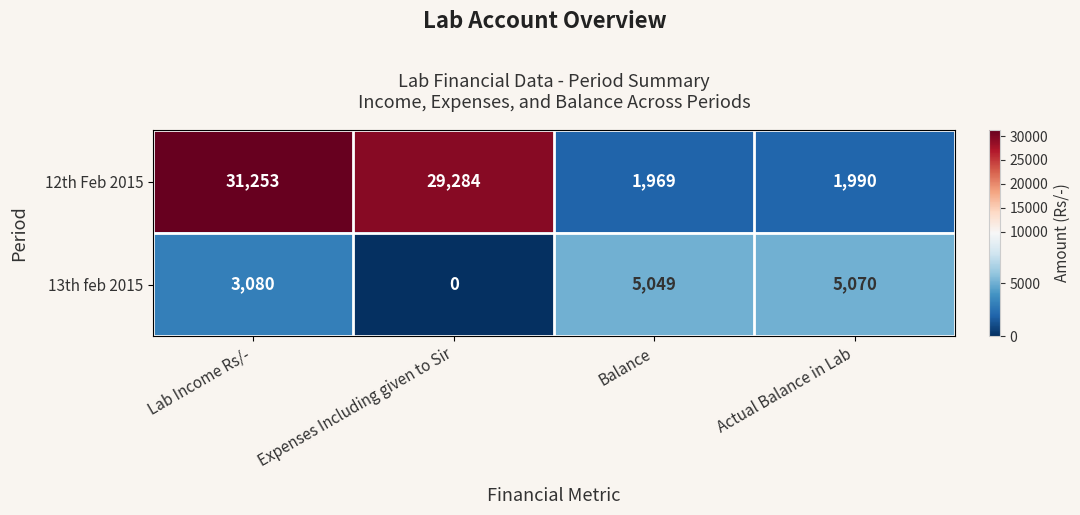

Rank the series by their average value, from lowest to highest.

13th feb 2015, 12th Feb 2015